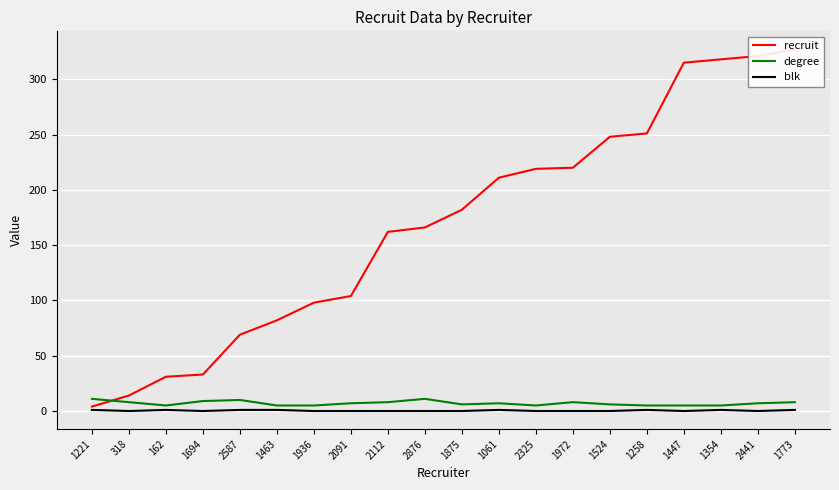

Reading right to left, transcribe all the data shown in this chart.

recruit: 327	321	318	315	251	248	220	219	211	182	166	162	104	98	82	69	33	31	14	4
degree: 8	7	5	5	5	6	8	5	7	6	11	8	7	5	5	10	9	5	8	11
blk: 1	0	1	0	1	0	0	0	1	0	0	0	0	0	1	1	0	1	0	1